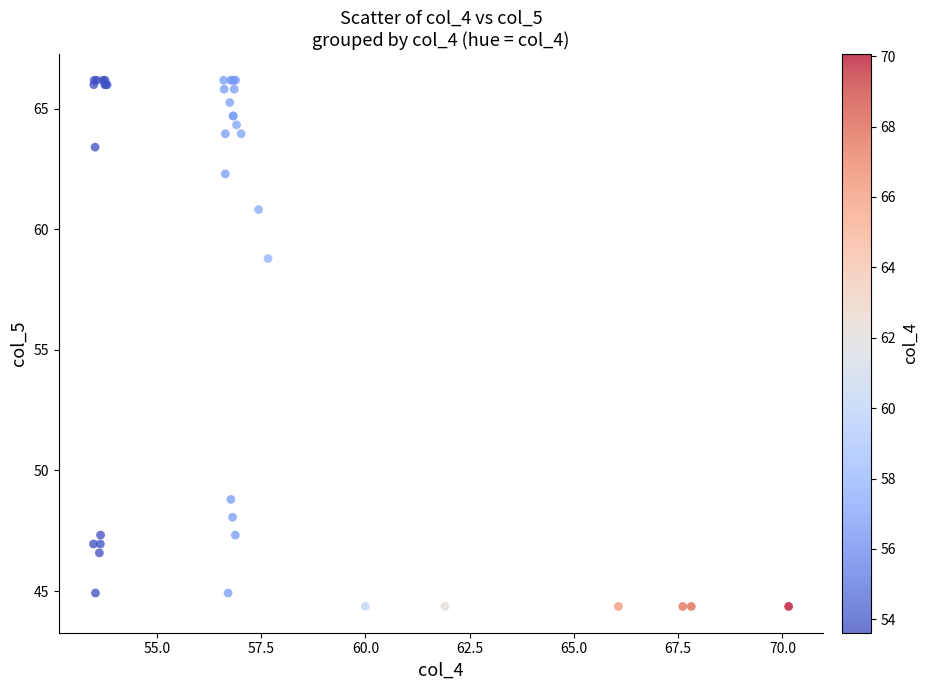

What Y value in the scatter plot is closest to 55?

58.8